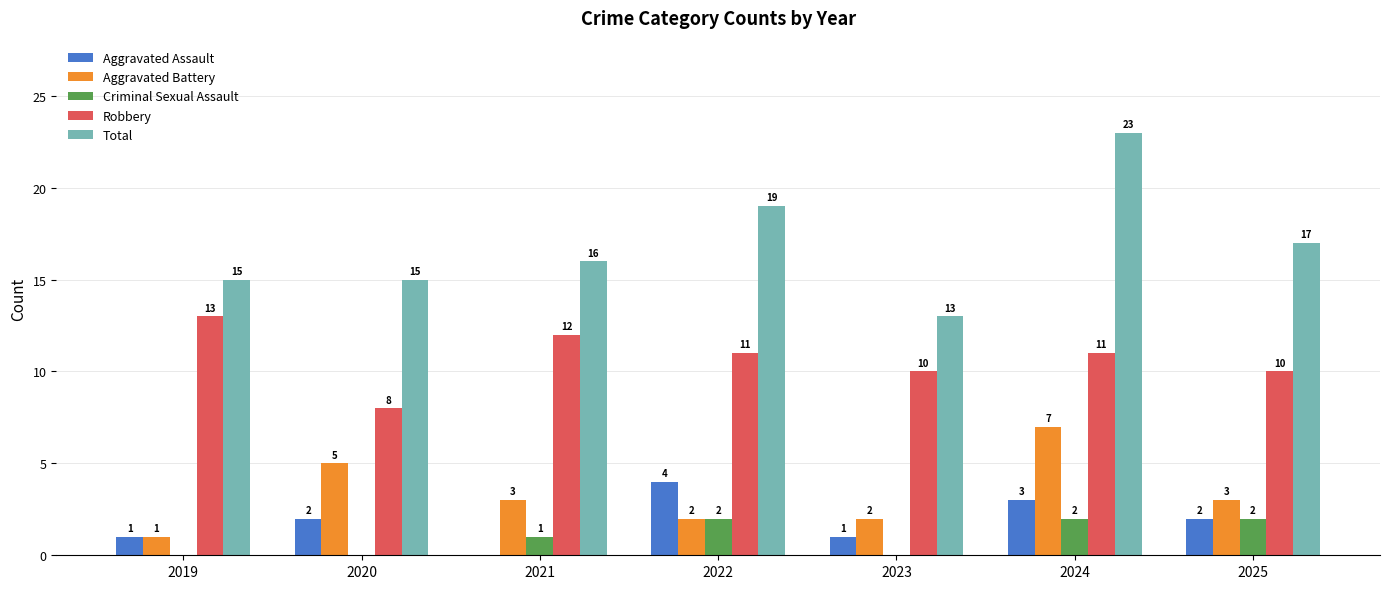

Is it true that Total equals 21 at 2020?

False